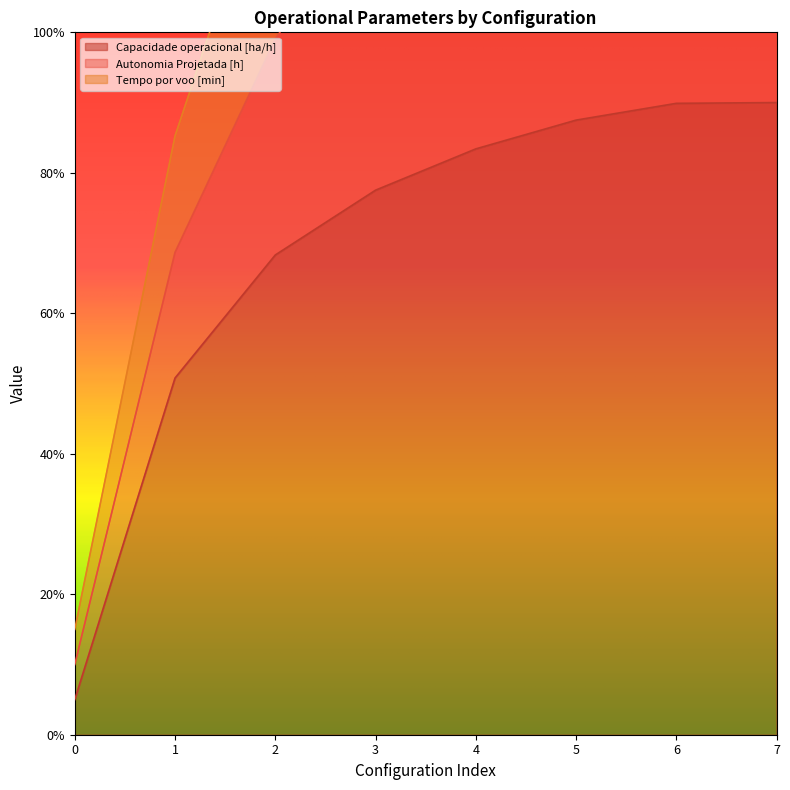

What is the maximum value for Capacidade operacional [ha/h]?

90.0